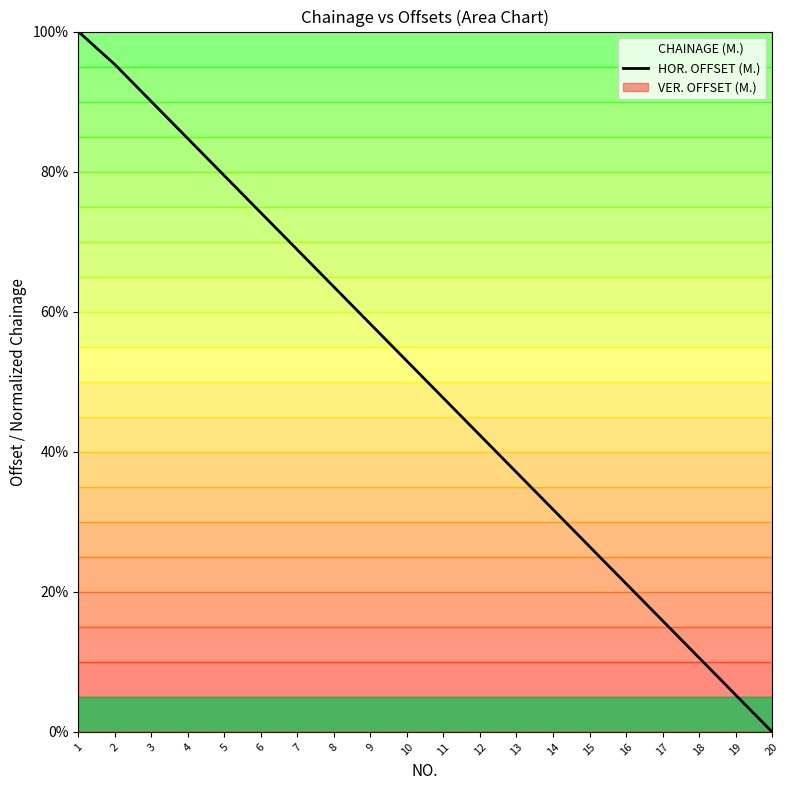

What is the value of the 3rd point from the left?

90.0